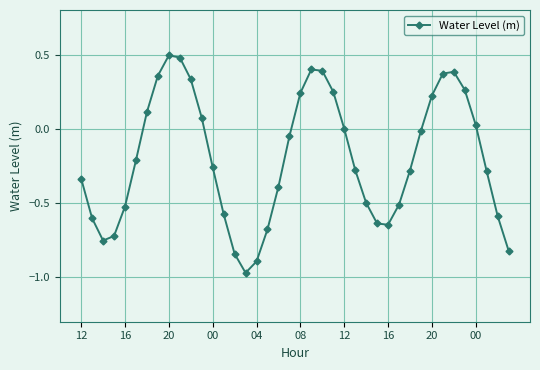

What is the maximum value shown in the chart?

0.5